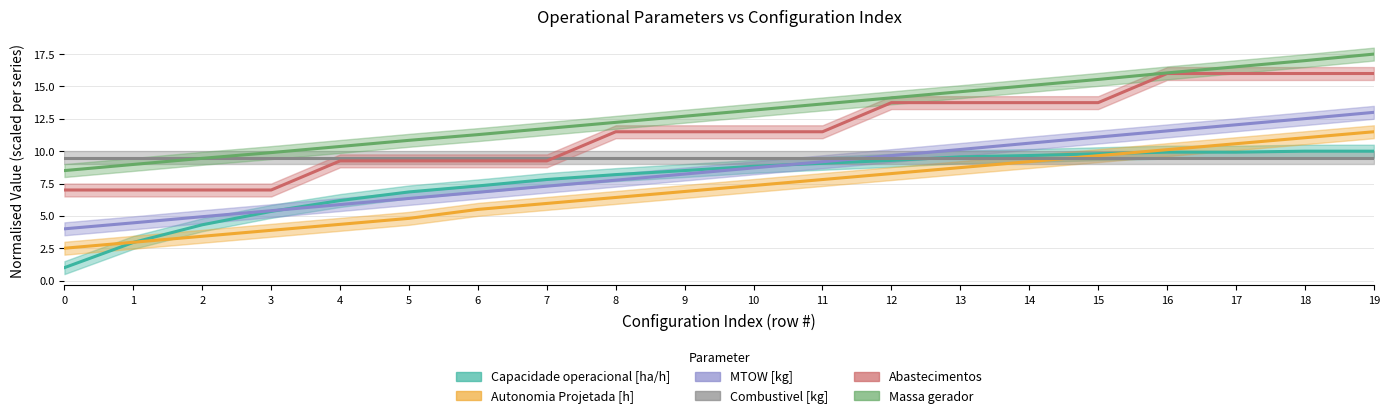

Is the value of MTOW [kg] at 8 greater than the value of Abastecimentos at 8?

No